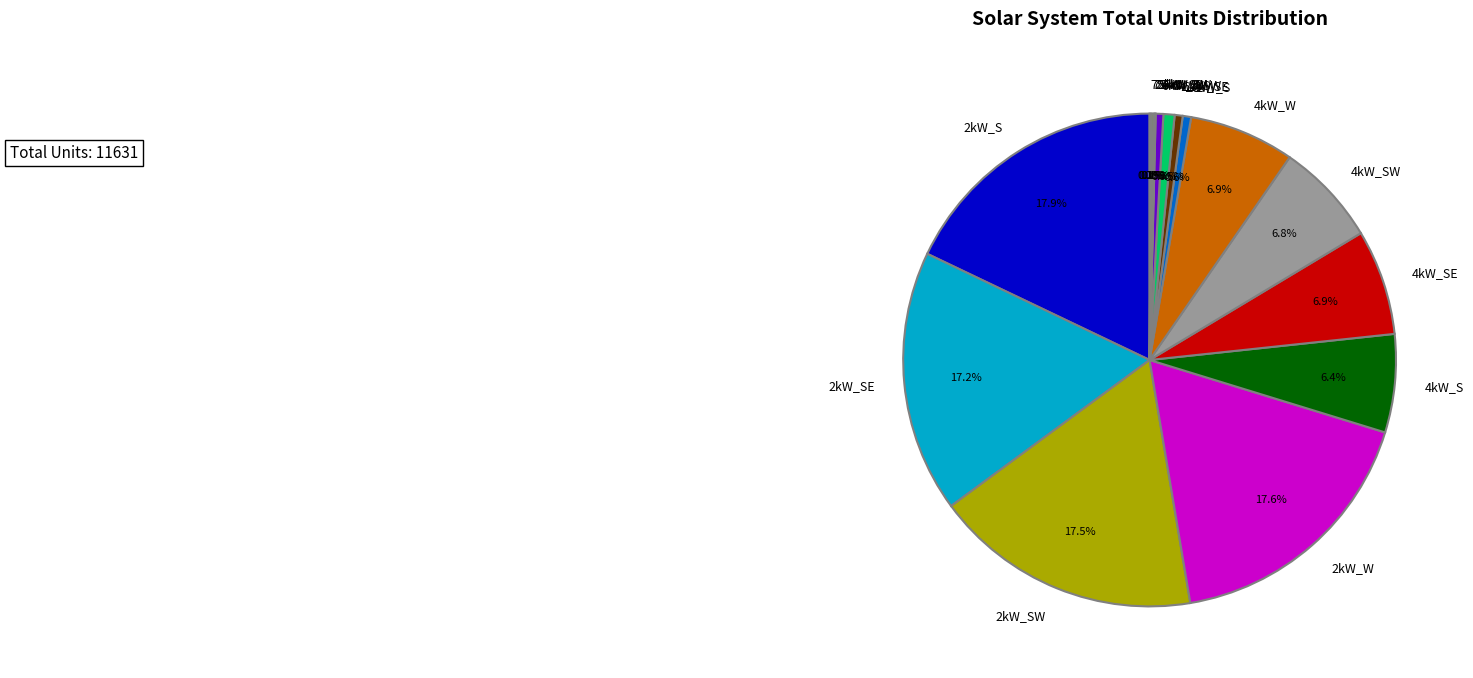

Combined, do 6kW_W and 4kW_W account for over 50%?

No